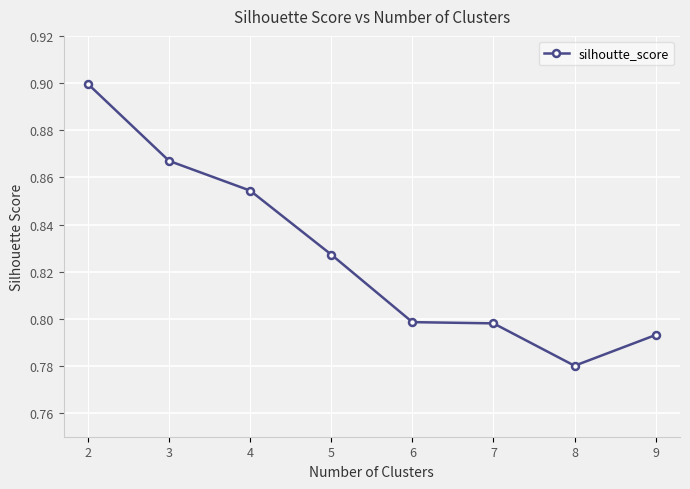

True or false: the data has more than 1 interior local peaks.

False